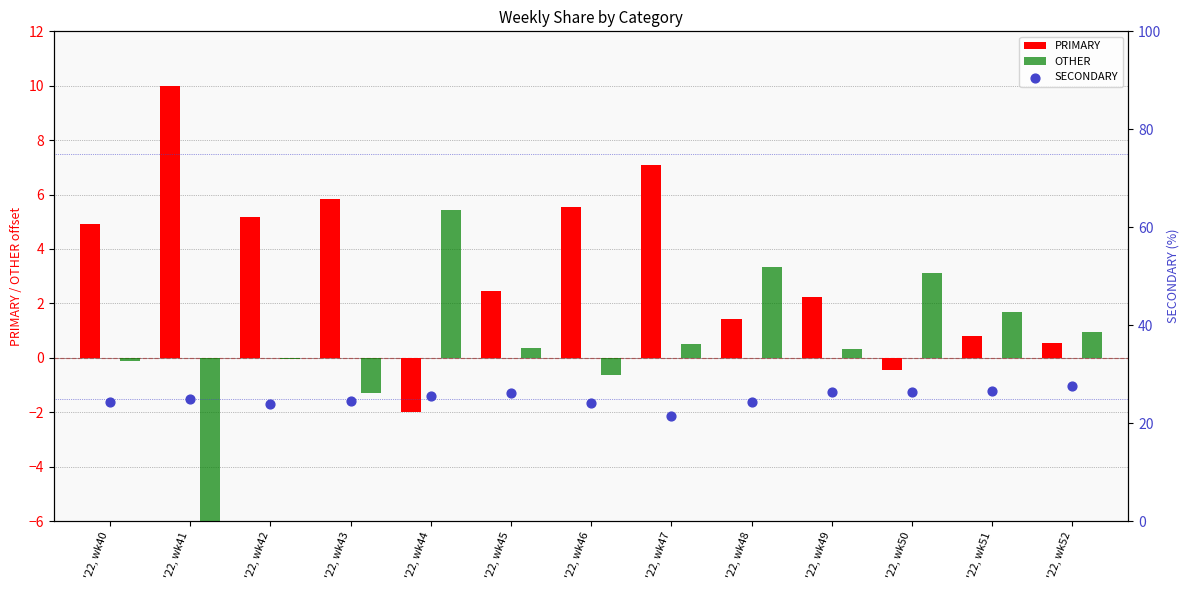

Which series has the largest Y range (max minus min)?

PRIMARY